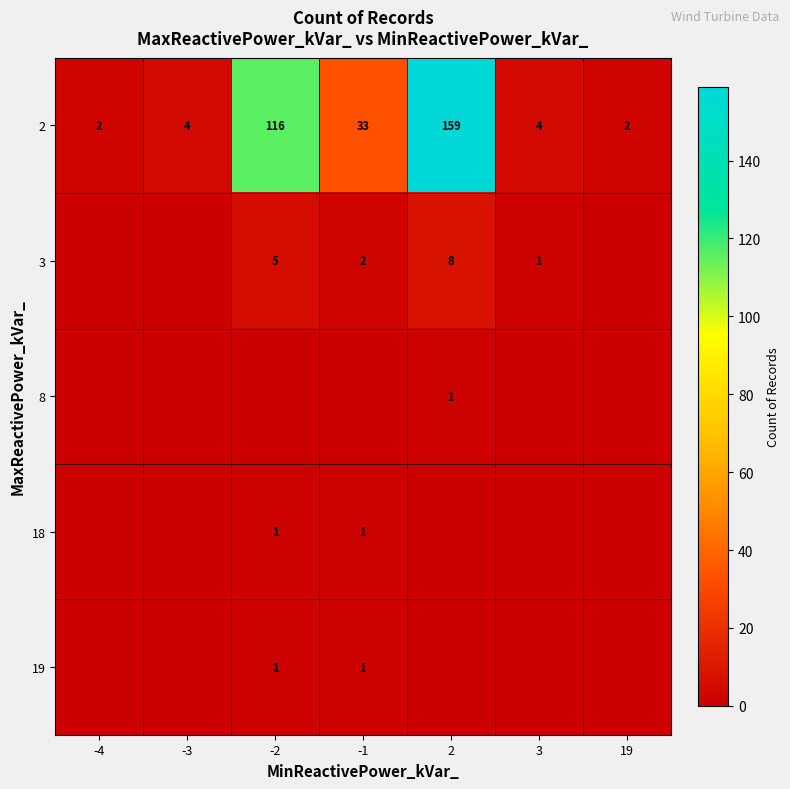

Is it true that 8 equals 1 at 2?

True